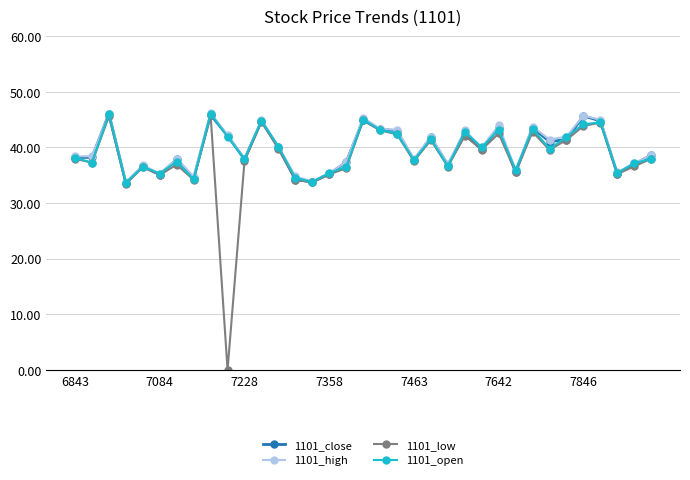

What is the sum of all 1101_close values?

1386.7